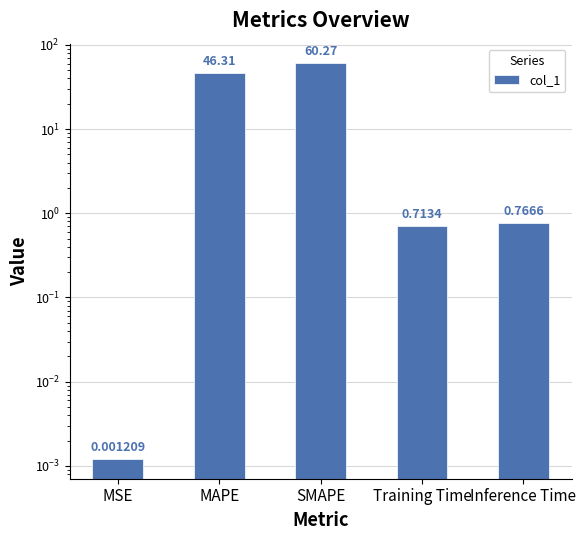

What is the label of the 4th bar from the right?

MAPE